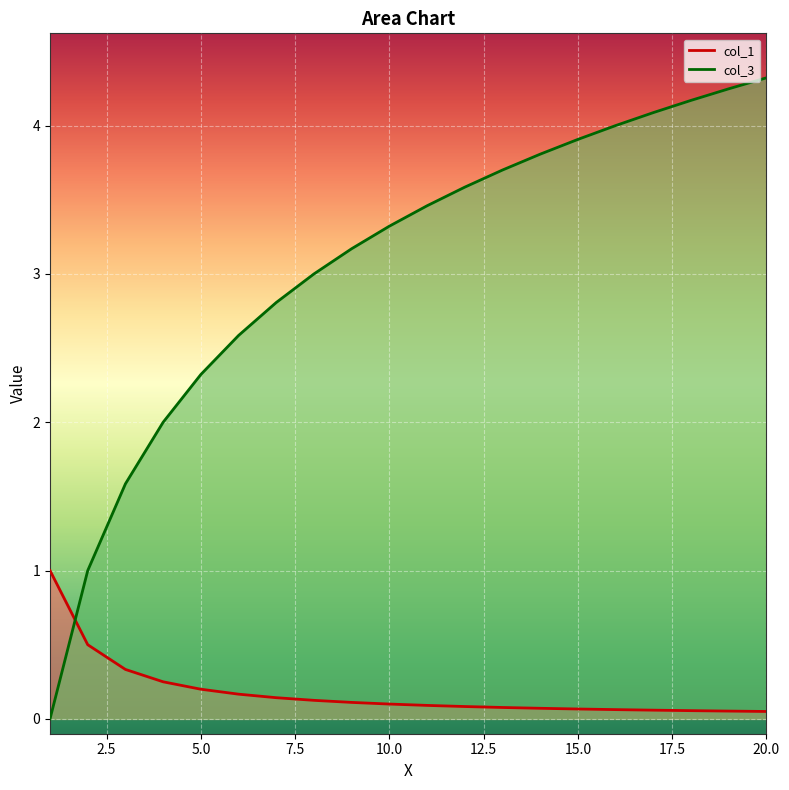

List the labels in order of col_3 value, largest first.

20, 19, 18, 17, 16, 15, 14, 13, 12, 11, 10, 9, 8, 7, 6, 5, 4, 3, 2, 1